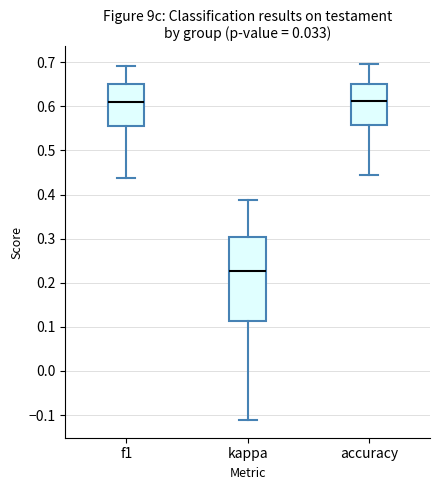

Where does the lower whisker of the box for f1 end on the y-axis? The values are not printed on the chart, so give them approximately, as read against the axis.

0.44